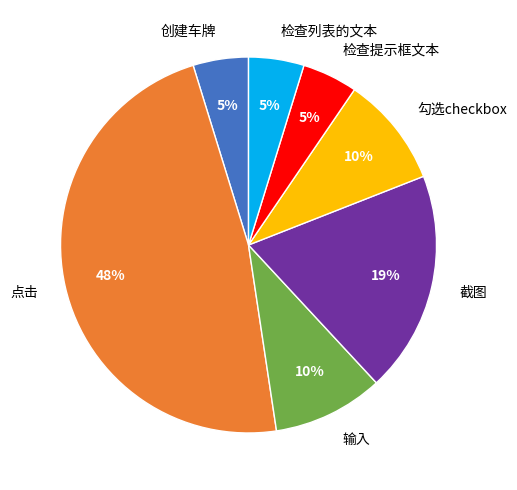

What percentage is the 检查提示框文本 slice, to the nearest percent?

5%